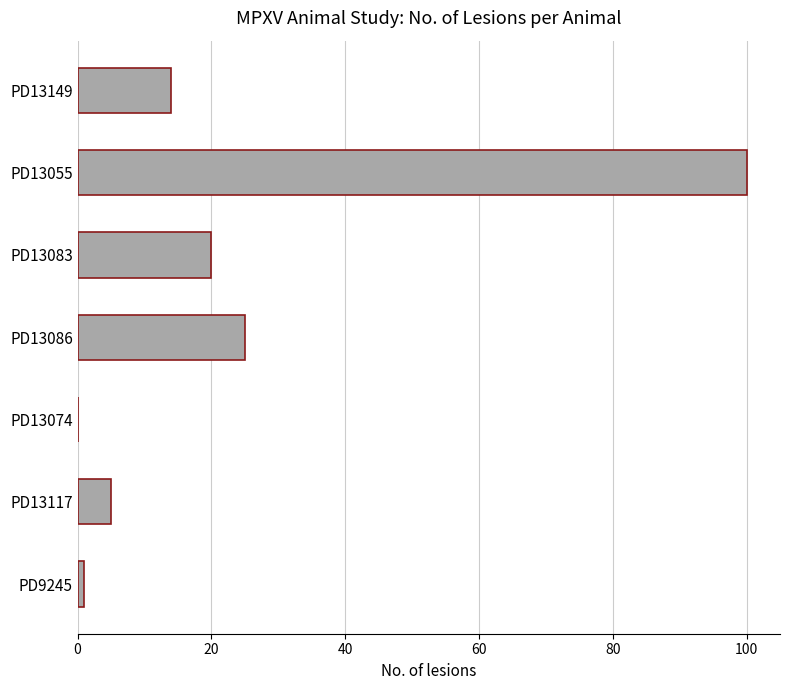

Which category has the highest value across all series?

PD13055